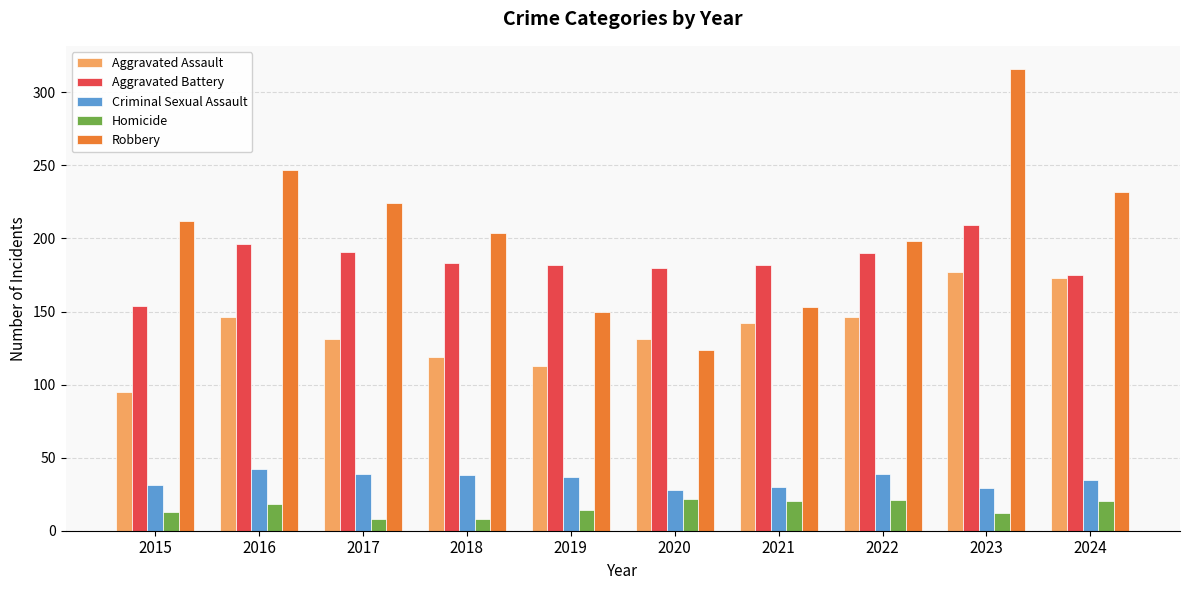

How many bars are there in total?

50